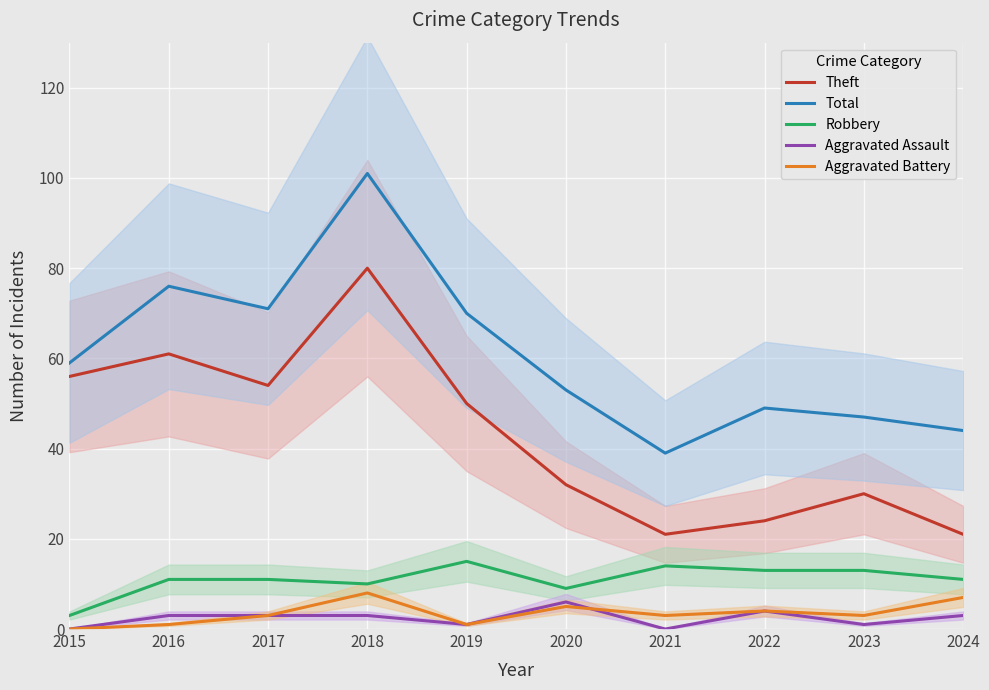

What is the sum of all Robbery values?

110